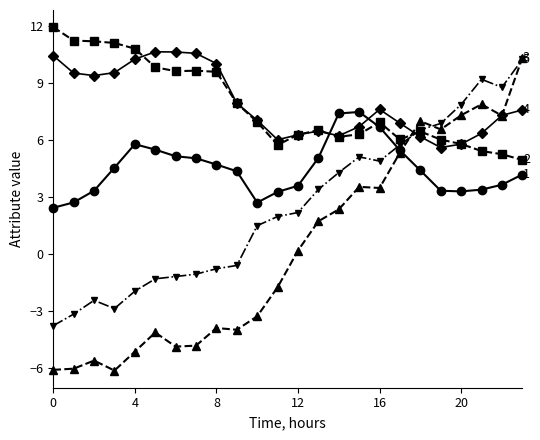

What is the greatest value displayed?

11.9